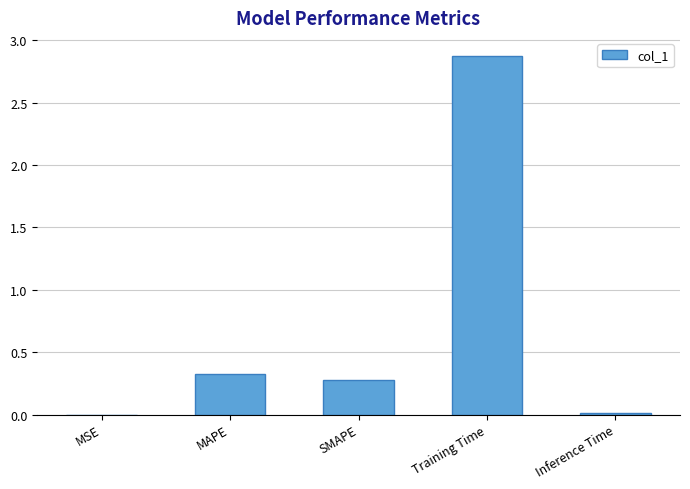

What is the average value?

0.7